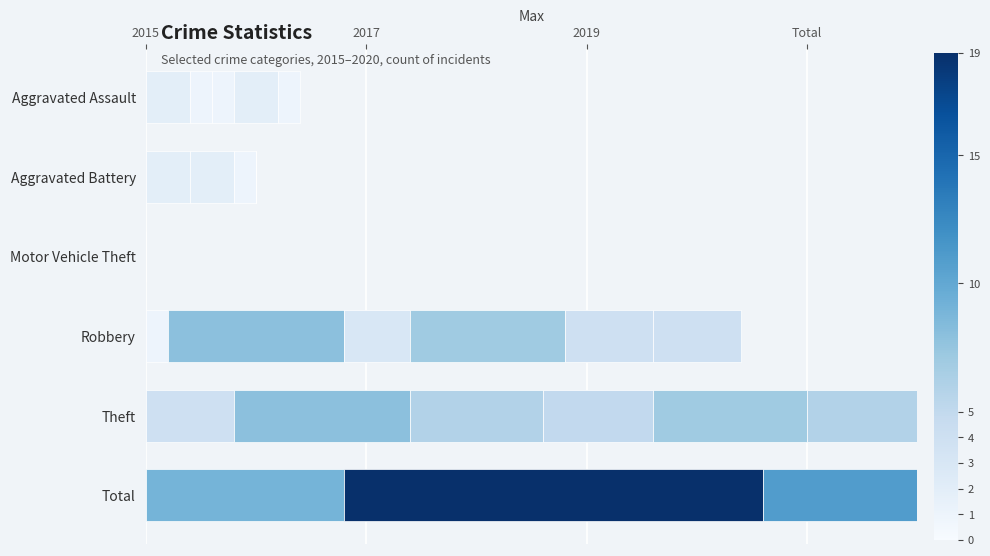

How many positive values does the 2017 series have?

5